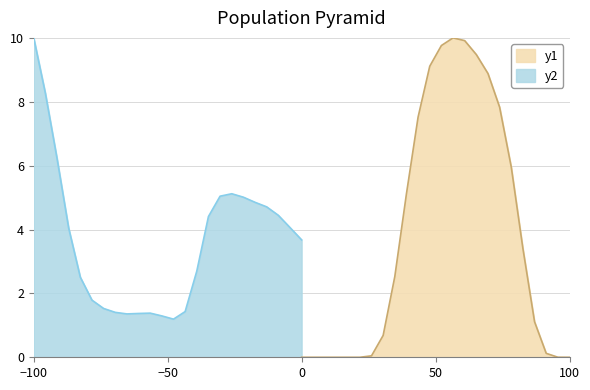

How many positive values are there?

17